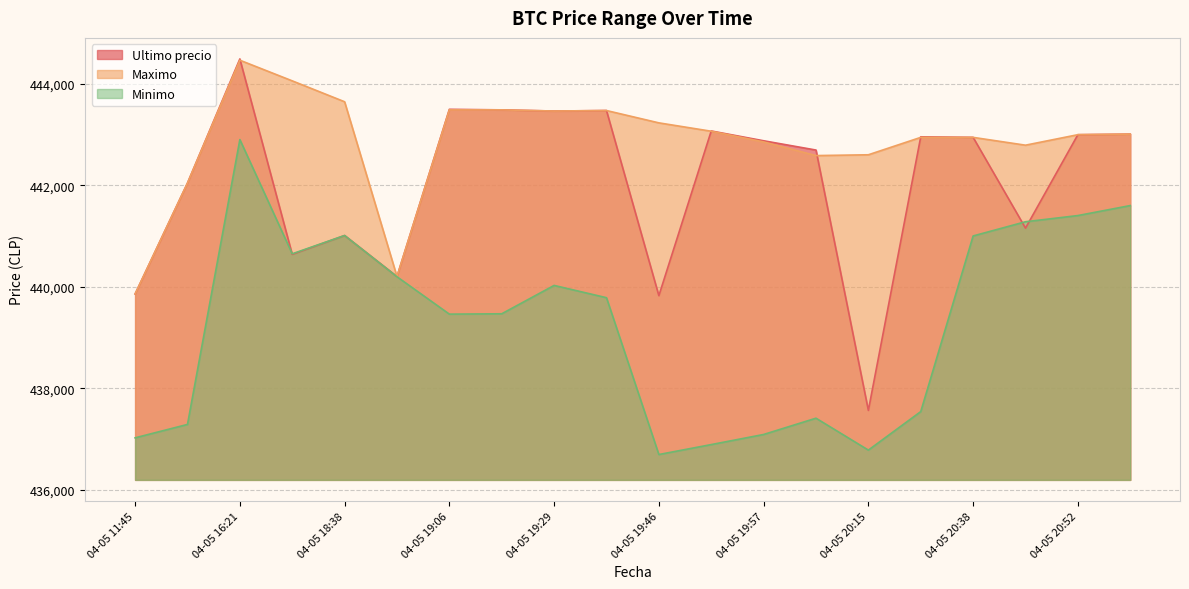

How many lines are shown in the chart?

3